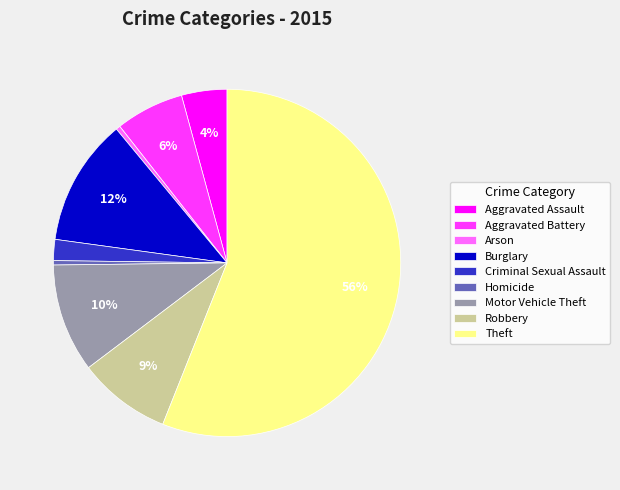

Which category has the biggest portion of the pie?

Theft